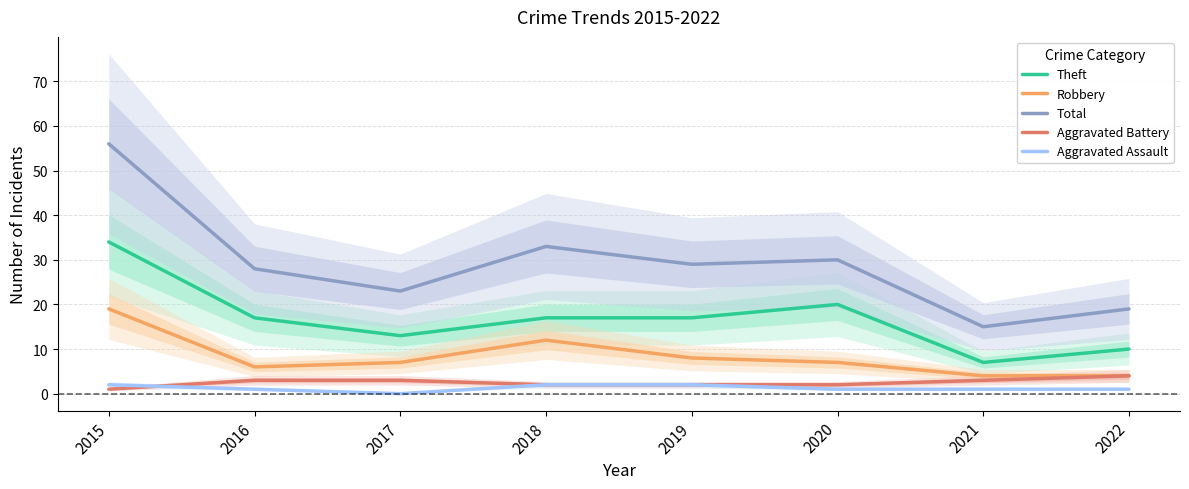

True or false: Aggravated Assault has a value of 0 at 2020.

False